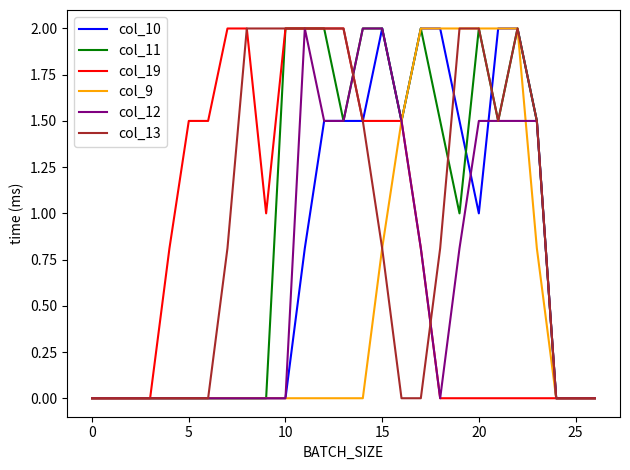

At how many categories does at least one series exceed 1?

19